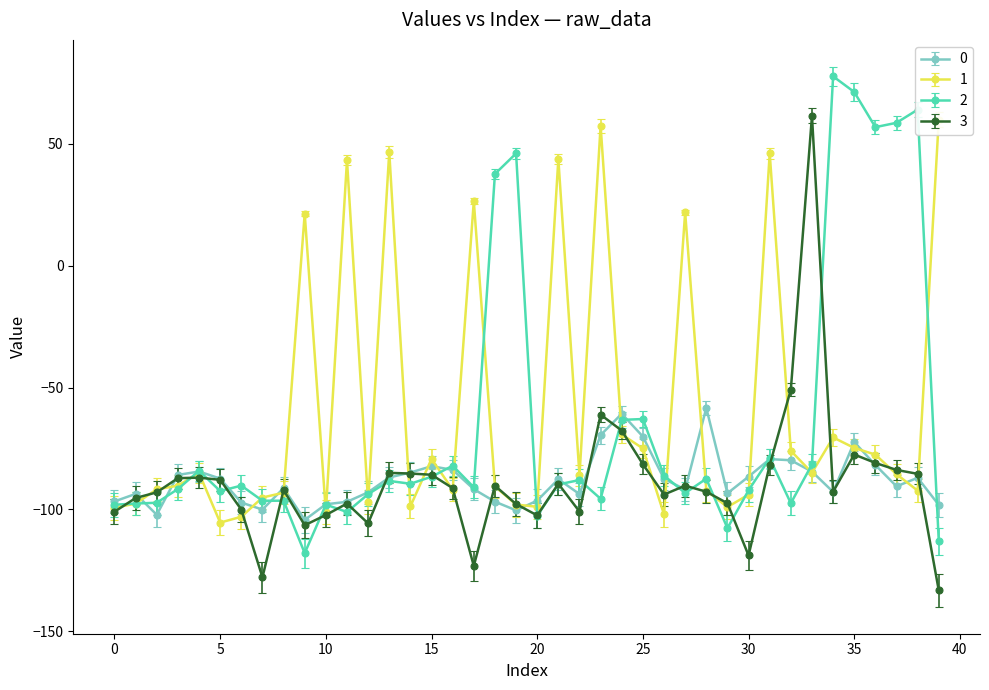

Where is 0 nearest to the value -77?

36